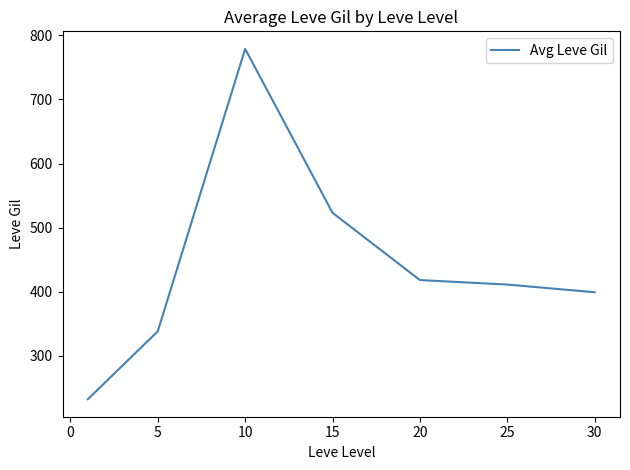

What is the greatest value displayed?

779